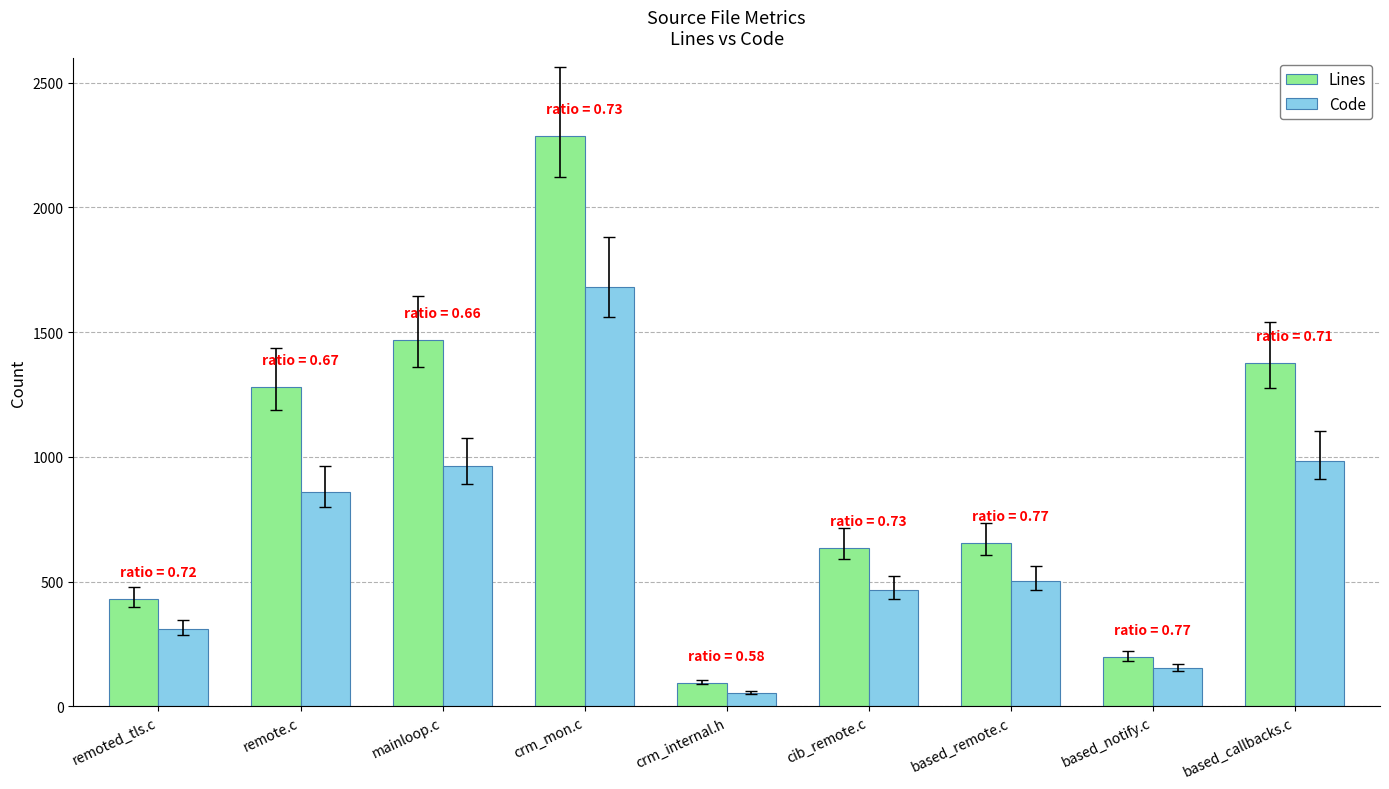

How many bars are there in total?

18